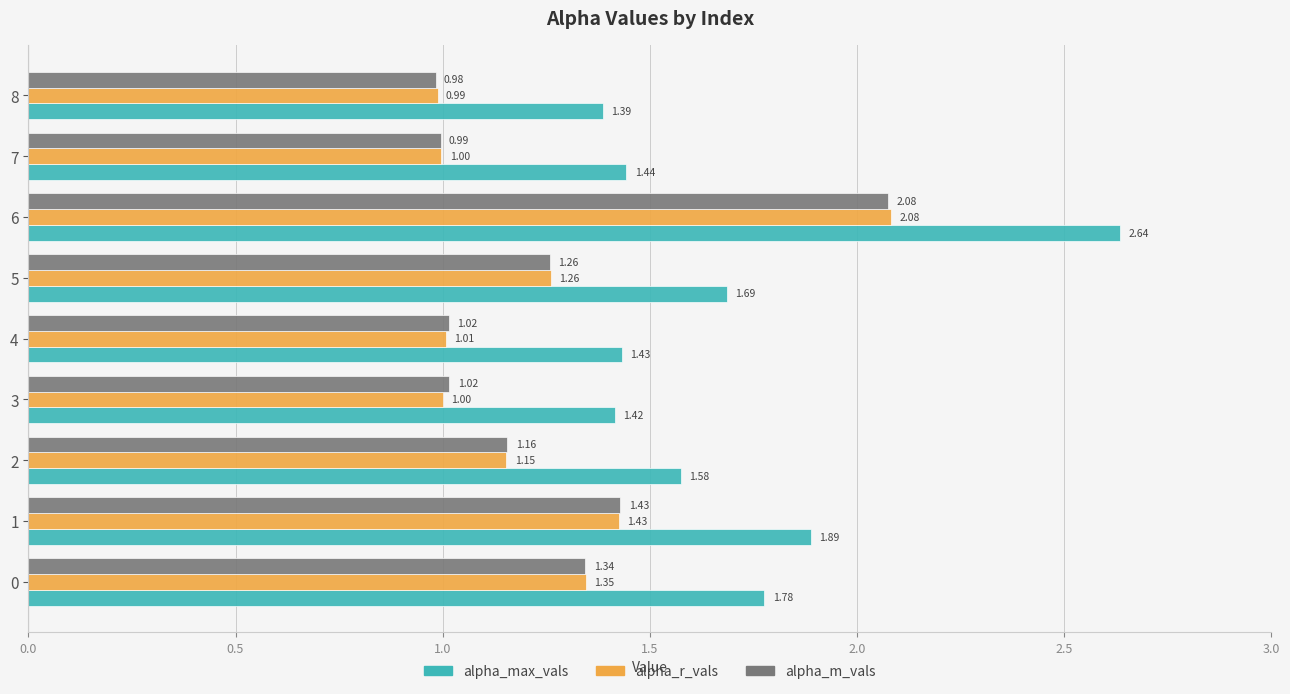

What is the minimum value shown in the chart?

1.0